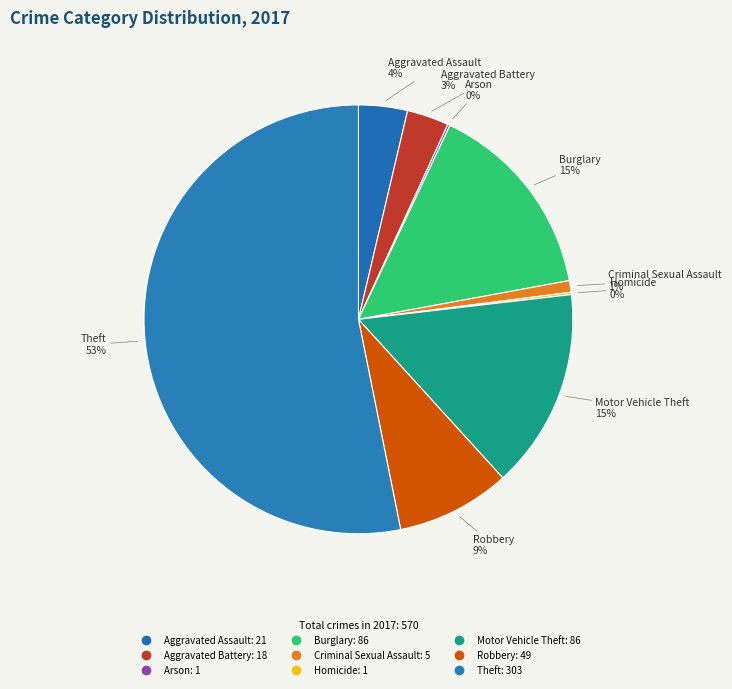

What percentage is the Aggravated Battery slice, to the nearest percent?

3%